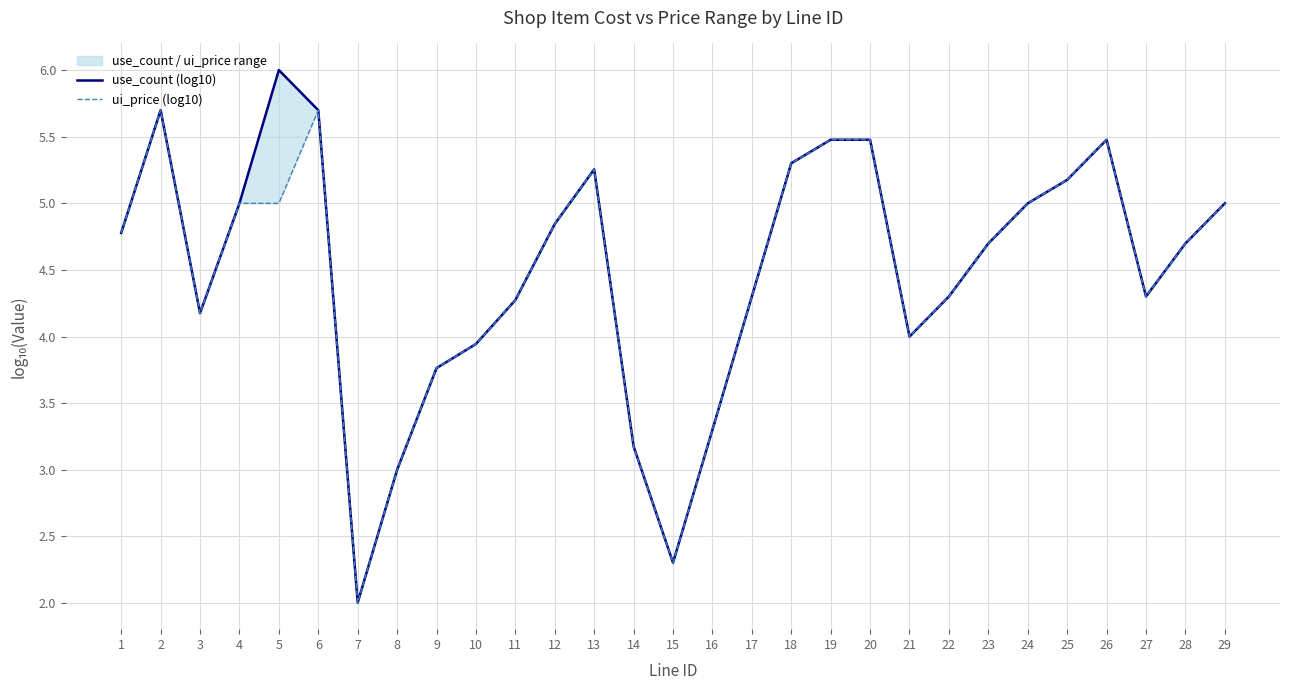

How many interior local peaks does the use_count (log10) series have?

4